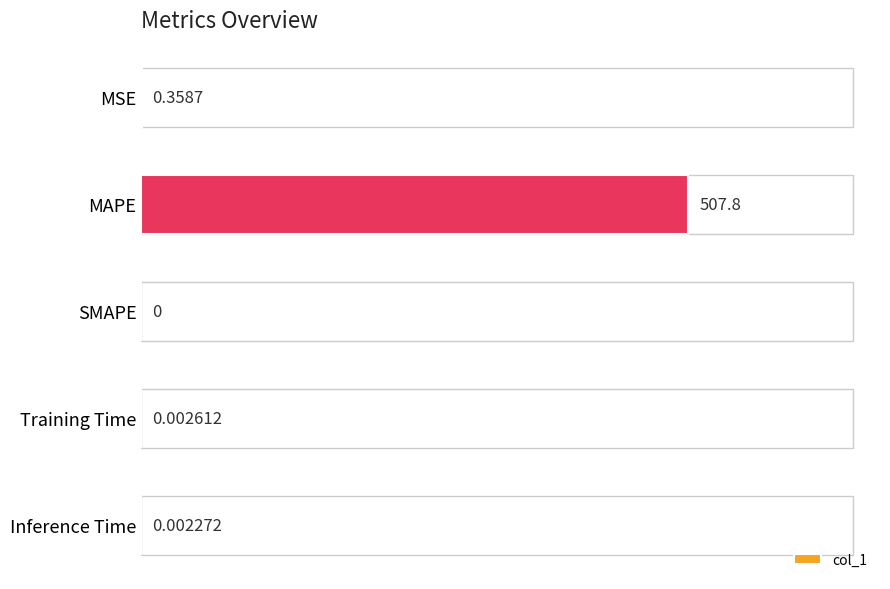

Where is the data nearest to the value 253?

MSE